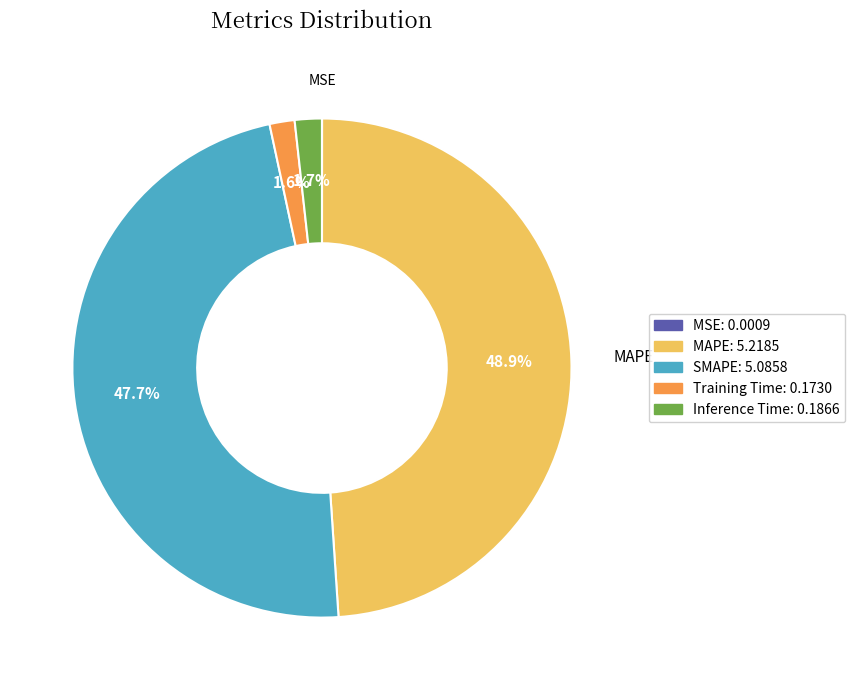

Does any single category account for the majority?

No